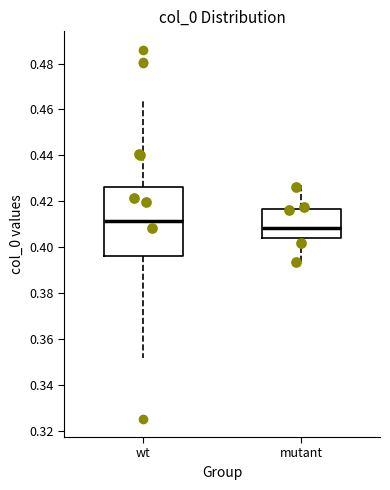

Which box is the tallest, from its lower edge to its upper edge?

wt